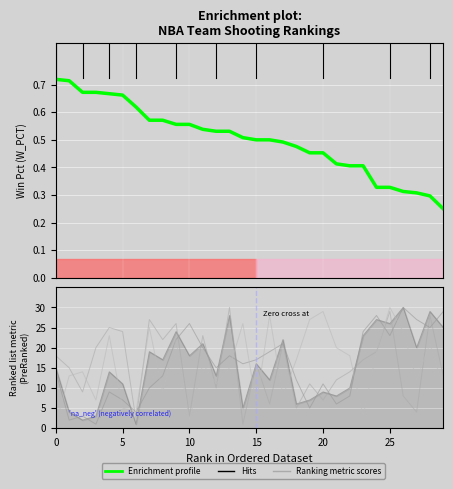

What is the value of the Enrichment profile point at the 24th from the left?

0.4